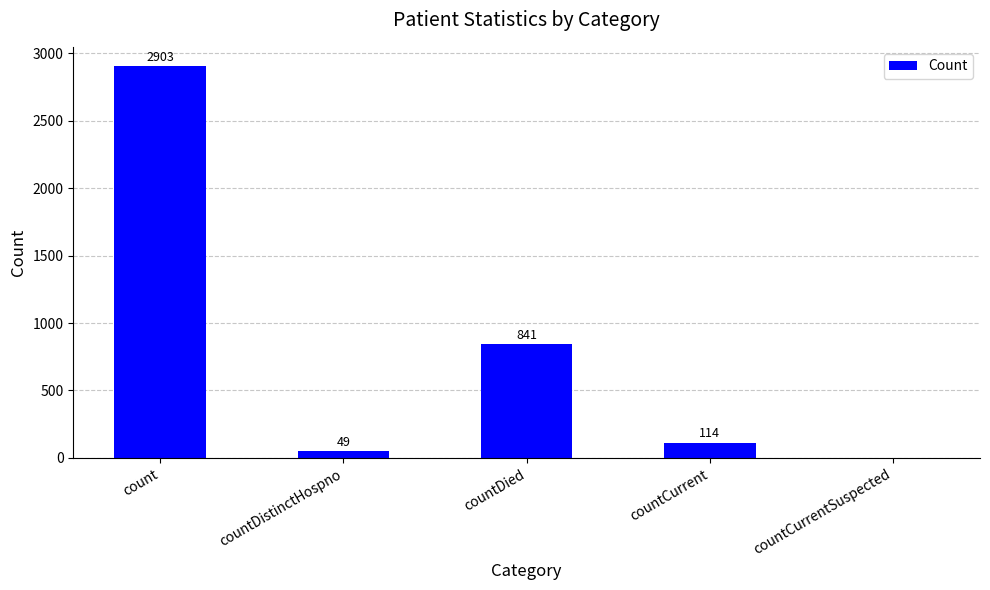

What is the sum of all values?

3907